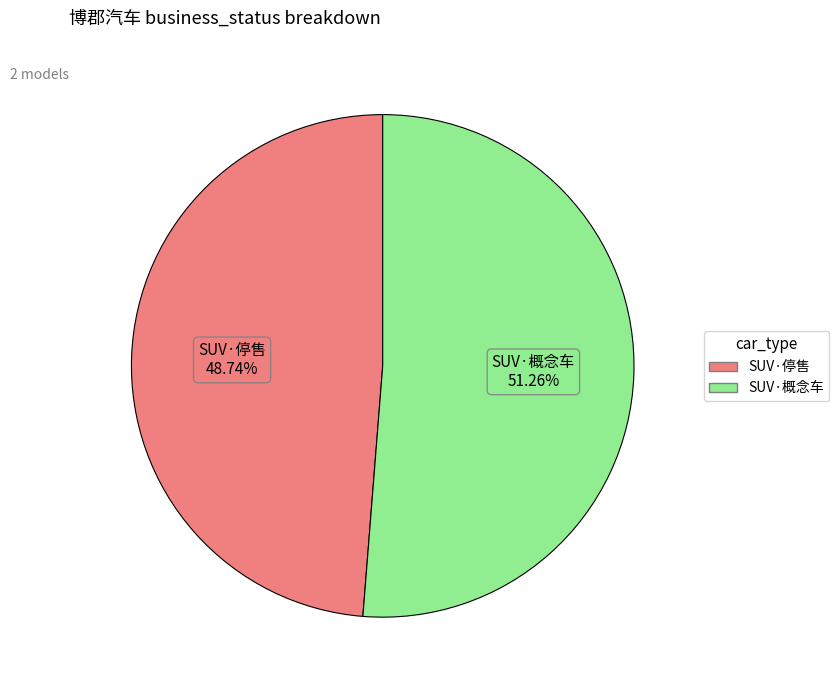

Rank the categories by value from lowest to highest.

SUV·停售, SUV·概念车